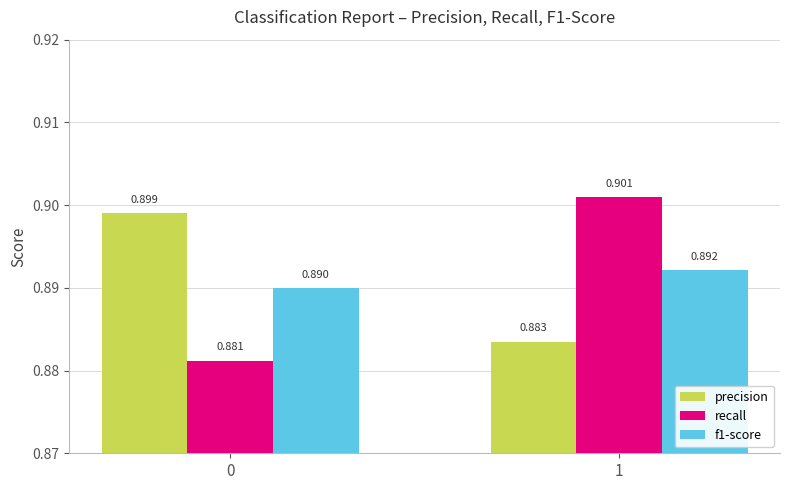

Which series has the largest range (max minus min)?

recall